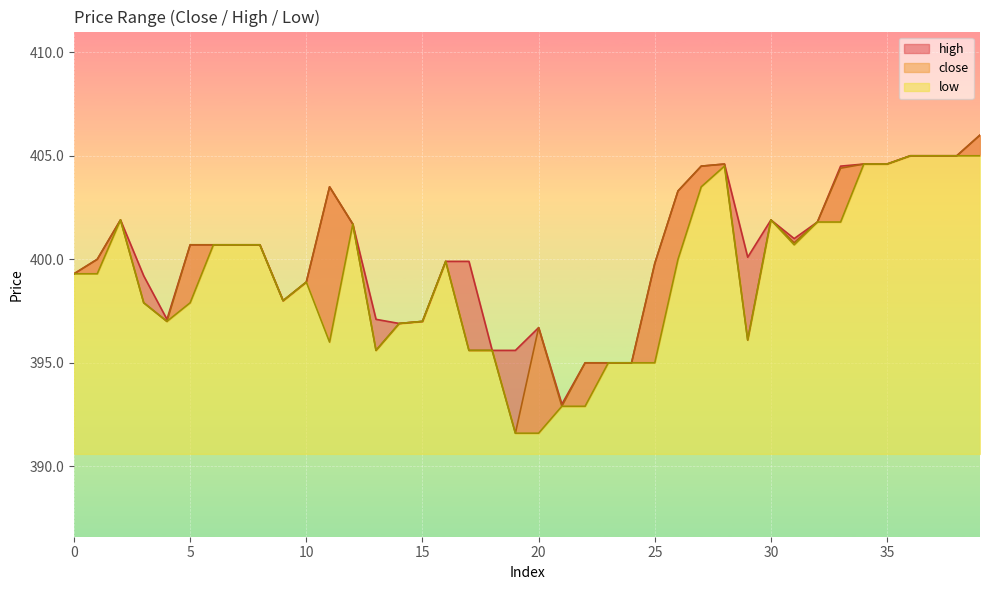

Reading left to right, list all the values displayed in this chart.

close: 399.3	400.0	401.9	397.9	397.0	400.7	400.7	400.7	400.7	398.0	398.9	403.5	401.7	395.6	396.9	397.0	399.9	395.6	395.6	391.6	396.7	392.9	395.0	395.0	395.0	399.8	403.3	404.5	404.6	396.1	401.9	400.8	401.8	404.4	404.6	404.6	405.0	405.0	405.0	406.0
high: 399.3	400.0	401.9	399.2	397.1	400.7	400.7	400.7	400.7	398.0	398.9	403.5	401.7	397.1	396.9	397.0	399.9	399.9	395.6	395.6	396.7	393.0	395.0	395.0	395.0	399.8	403.3	404.5	404.6	400.1	401.9	401.0	401.8	404.5	404.6	404.6	405.0	405.0	405.0	406.0
low: 399.3	399.3	401.9	397.9	397.0	397.9	400.7	400.7	400.7	398.0	398.9	396.0	401.7	395.6	396.9	397.0	399.9	395.6	395.6	391.6	391.6	392.9	392.9	395.0	395.0	395.0	400.0	403.5	404.5	396.1	401.9	400.7	401.8	401.8	404.6	404.6	405.0	405.0	405.0	405.0